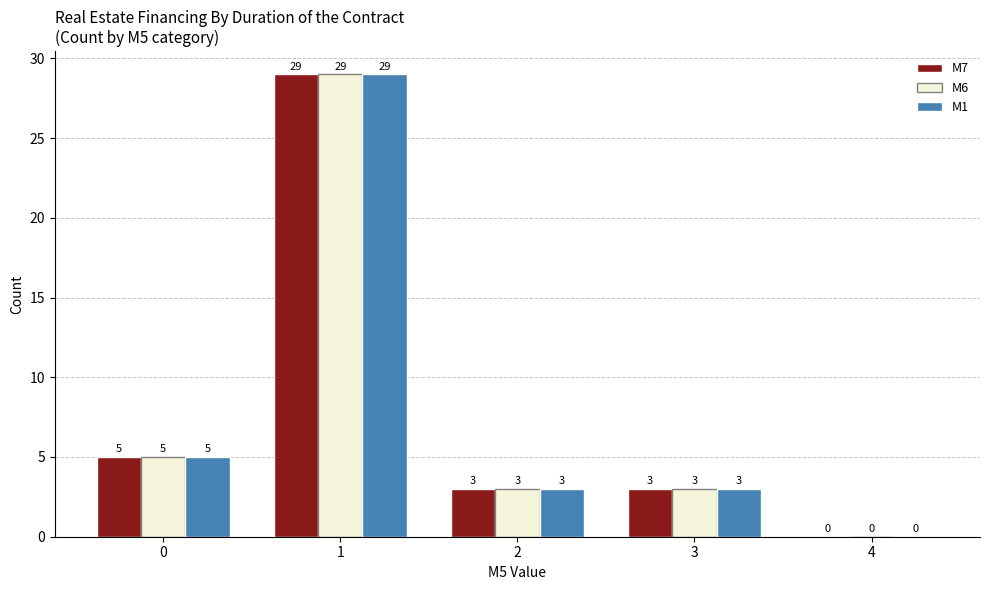

The value of M6 at 3 is 4. True or false?

False